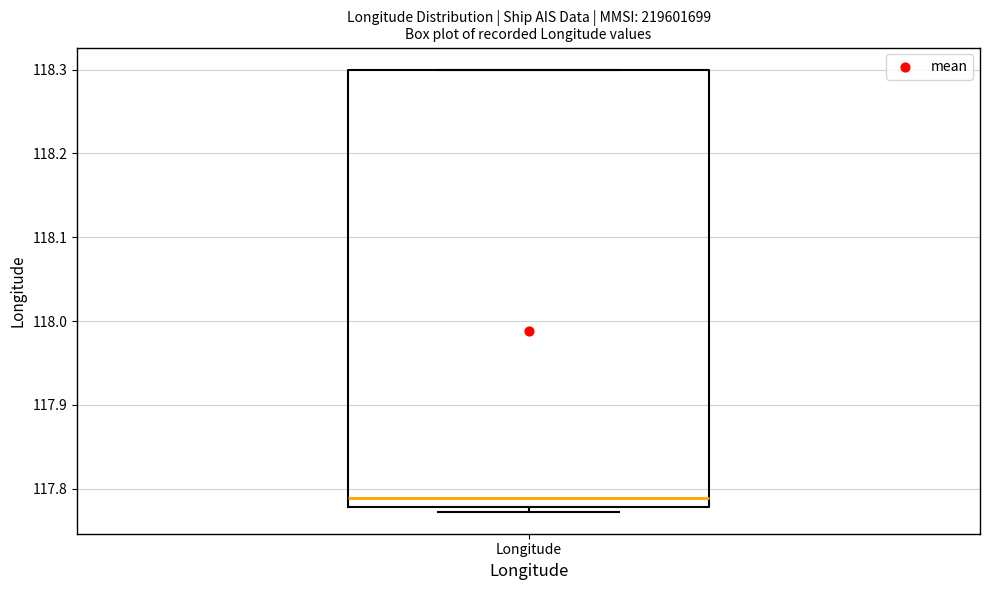

Transcribe this box plot: give where the median line is, the range the box spans, and where the two whiskers end, as read against the y-axis. The values are not printed on the chart, so give them approximately, as read against the axis.

median 117.79, box 117.78 to 118.30, whiskers 117.77 to 118.30